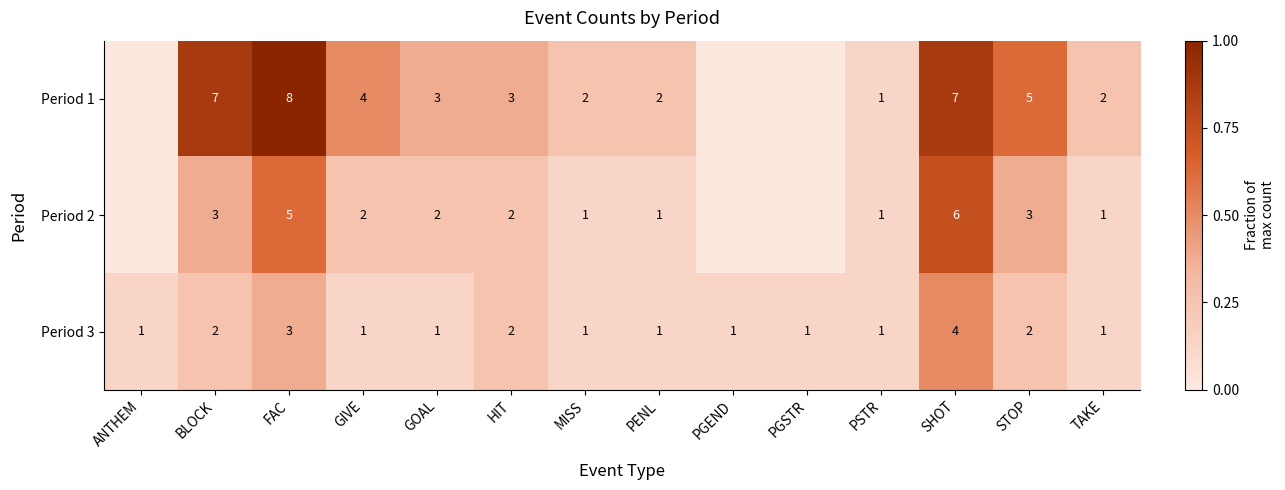

Count the number of categories in the chart.

14